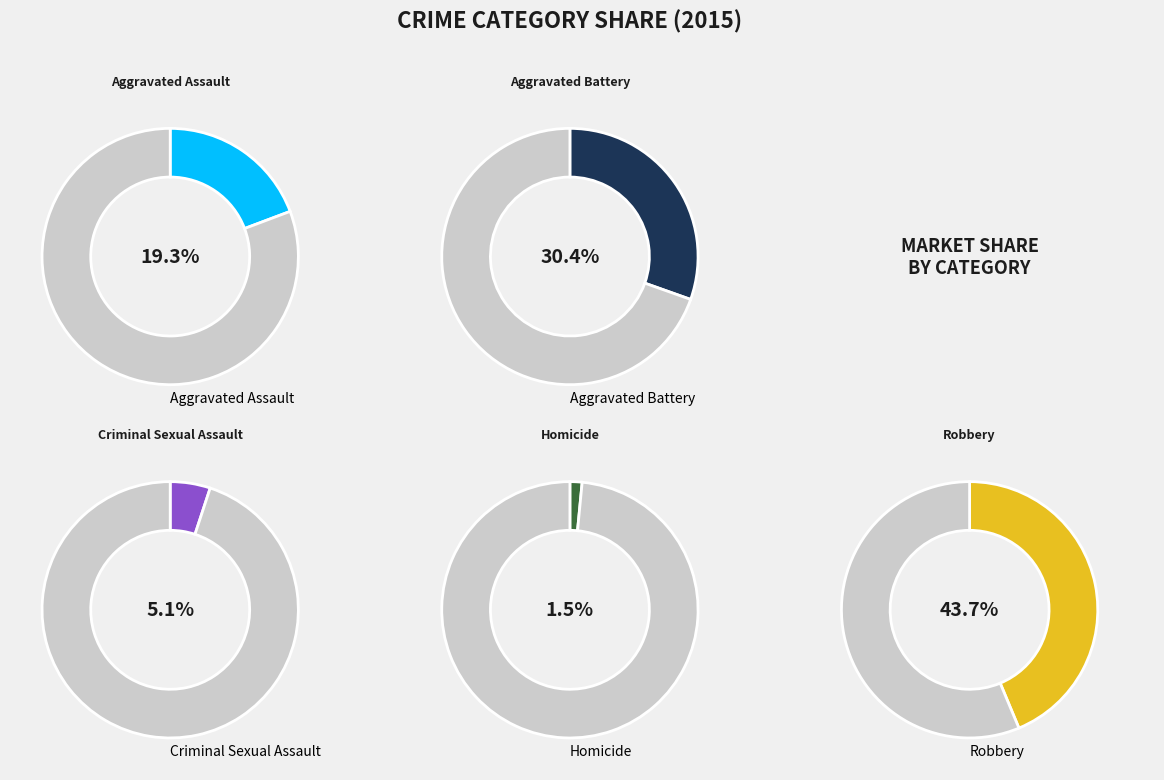

Is Homicide the majority of the pie?

No